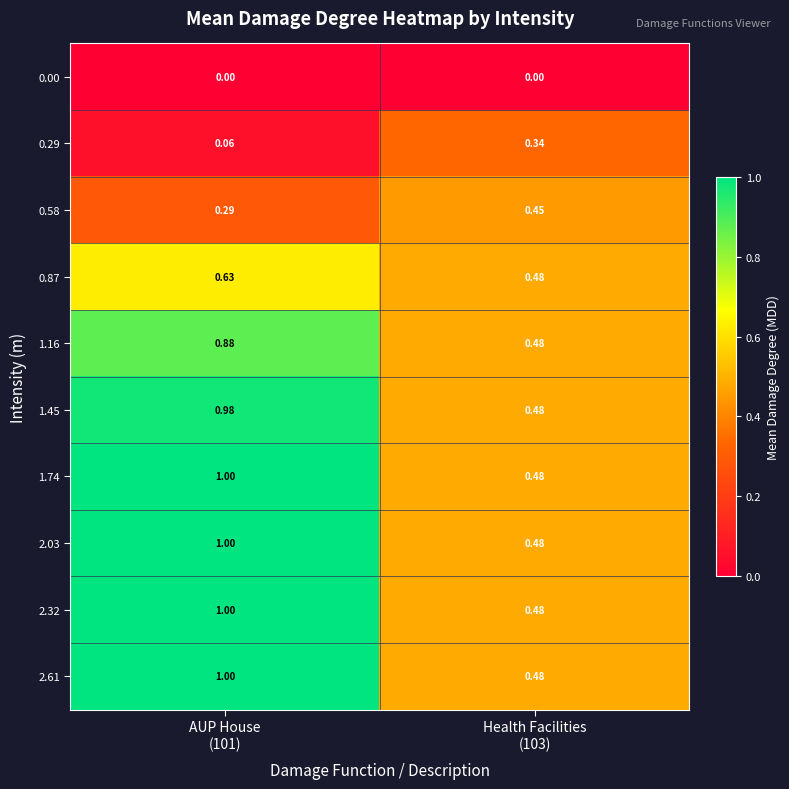

At how many categories does at least one series exceed 0?

2